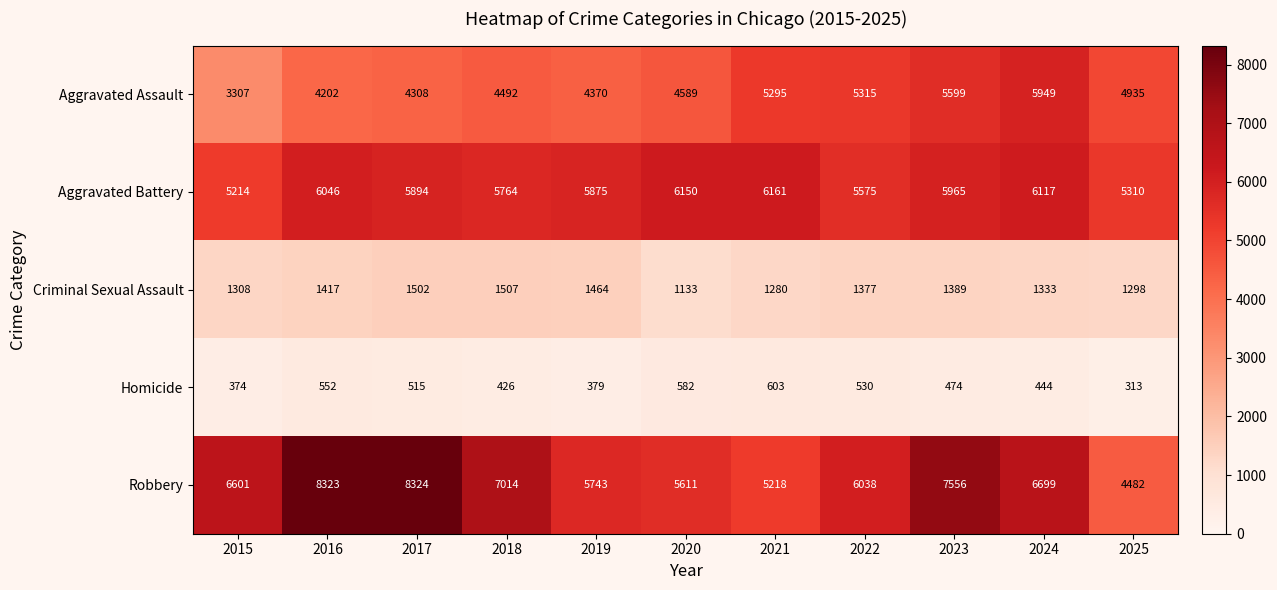

Which series has the widest spread of values?

Robbery